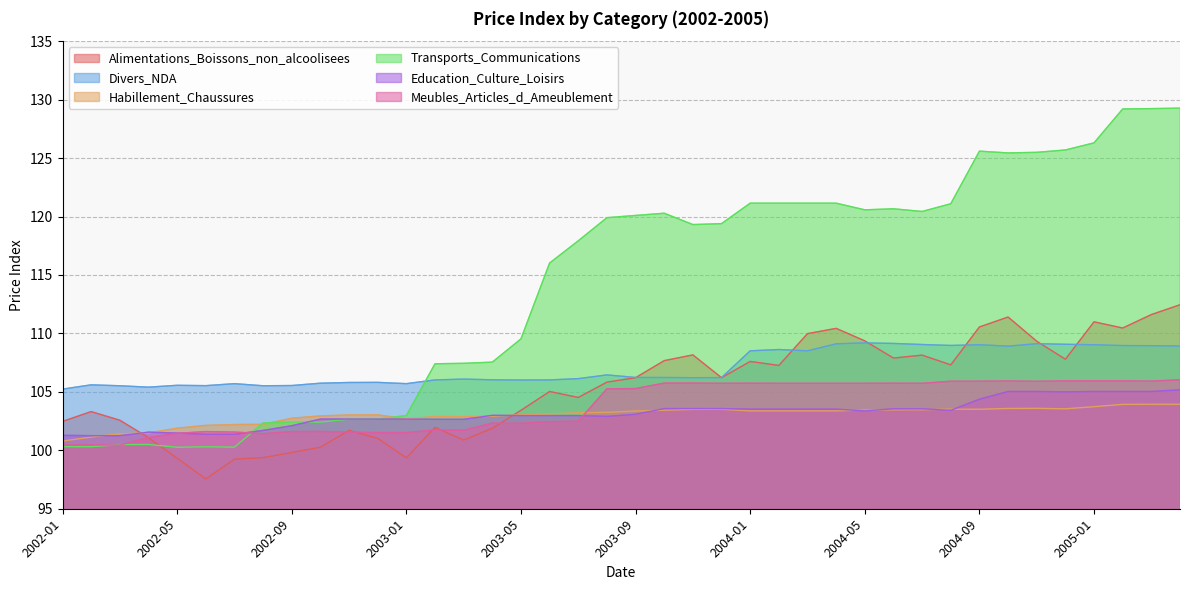

Is the value of Meubles_Articles_d_Ameublement at 2004-08 greater than the value of Habillement_Chaussures at 2002-09?

Yes